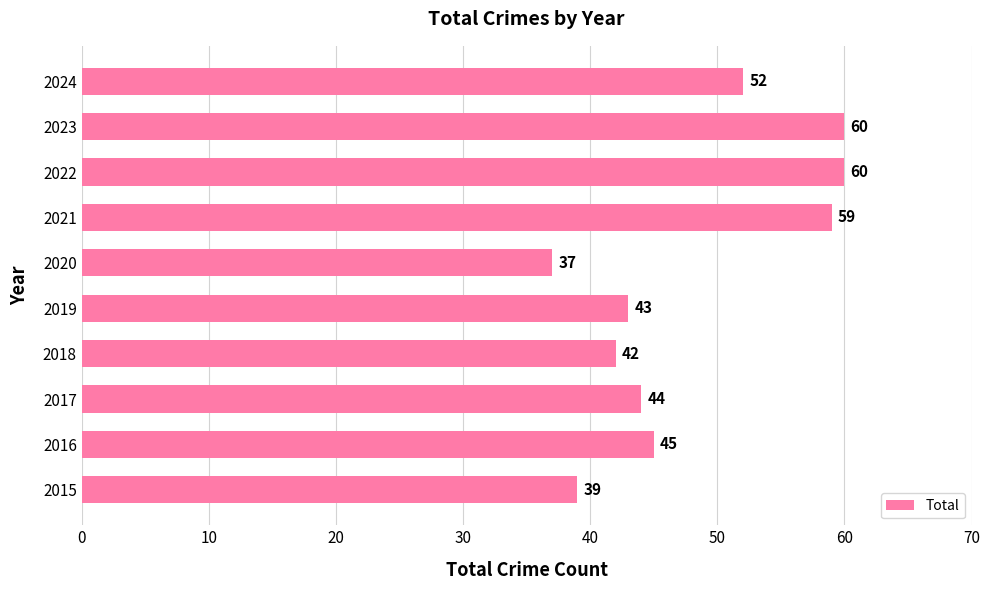

What is the greatest value displayed?

60